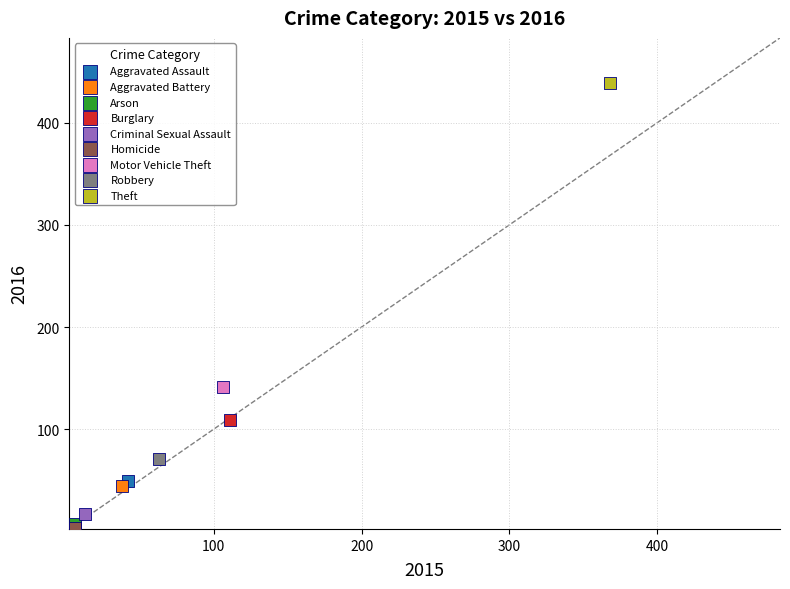

What are all the series names shown in the legend?

Aggravated Assault, Aggravated Battery, Arson, Burglary, Criminal Sexual Assault, Homicide, Motor Vehicle Theft, Robbery, Theft